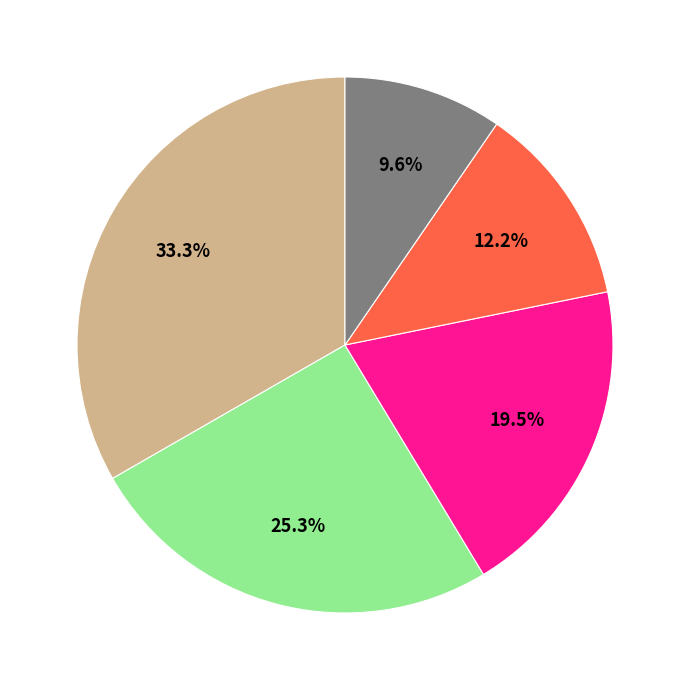

Is there a majority slice in this chart?

No